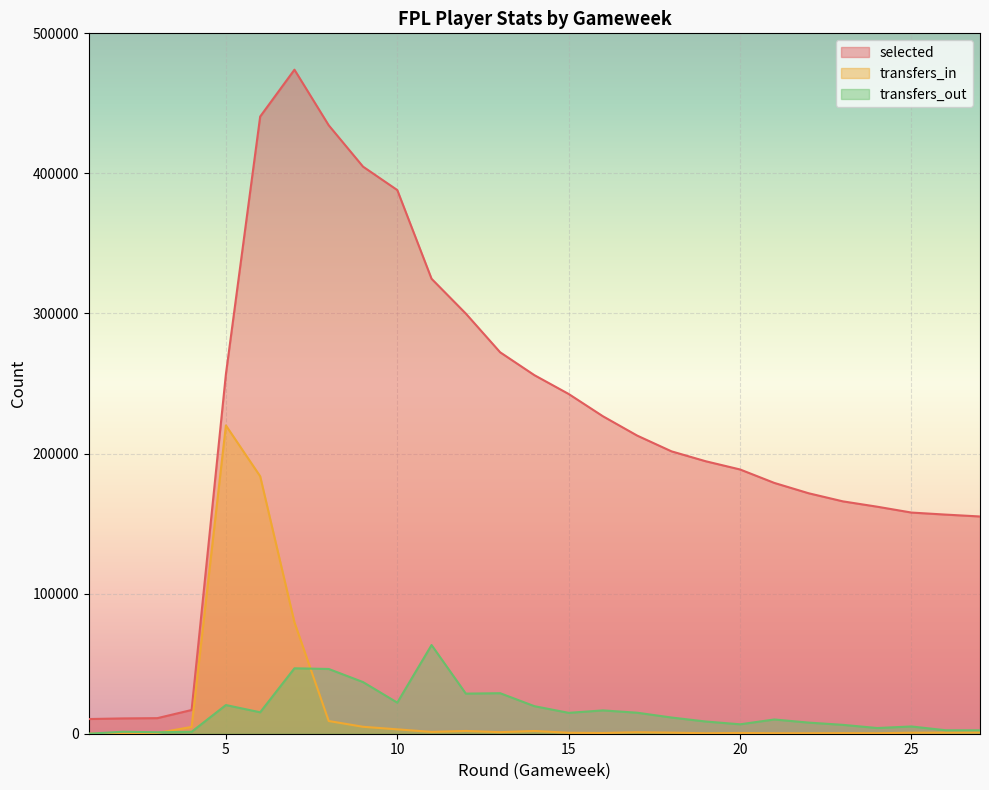

Which category has the lowest value in the transfers_in series?

1